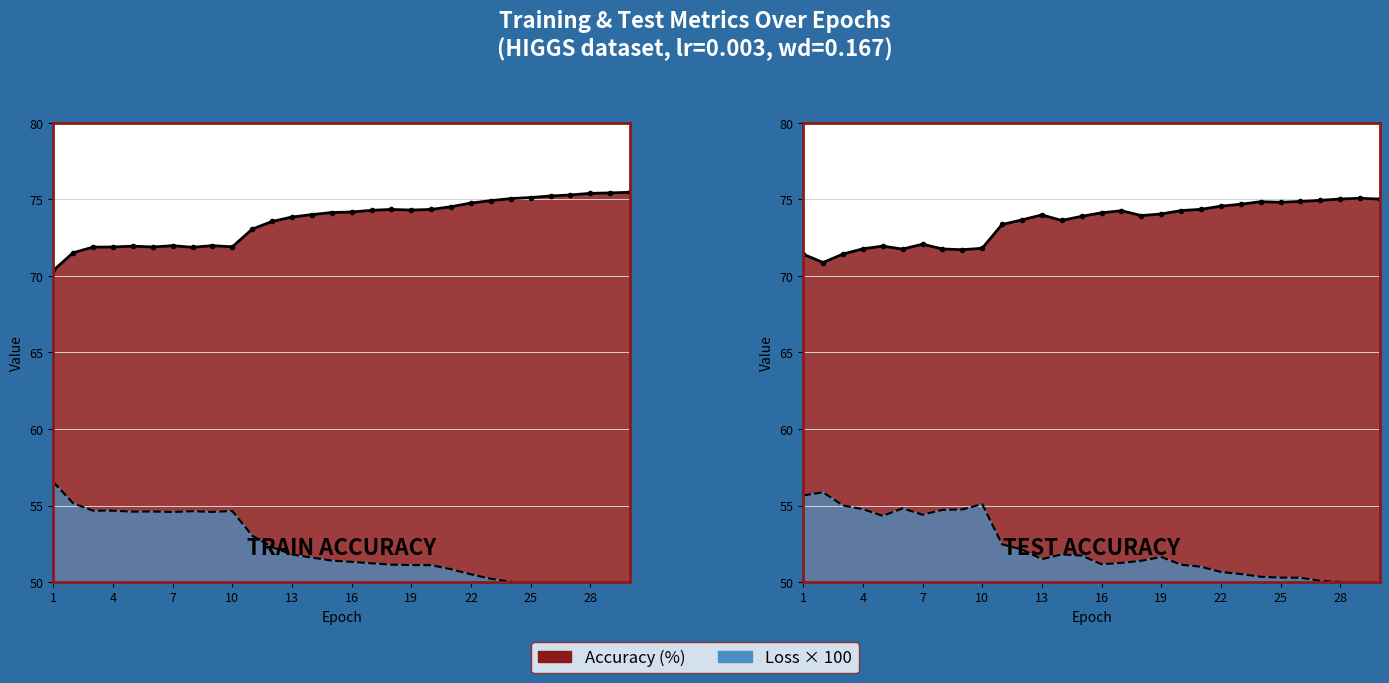

The value of train_loss at 11 is 53.0. True or false?

True